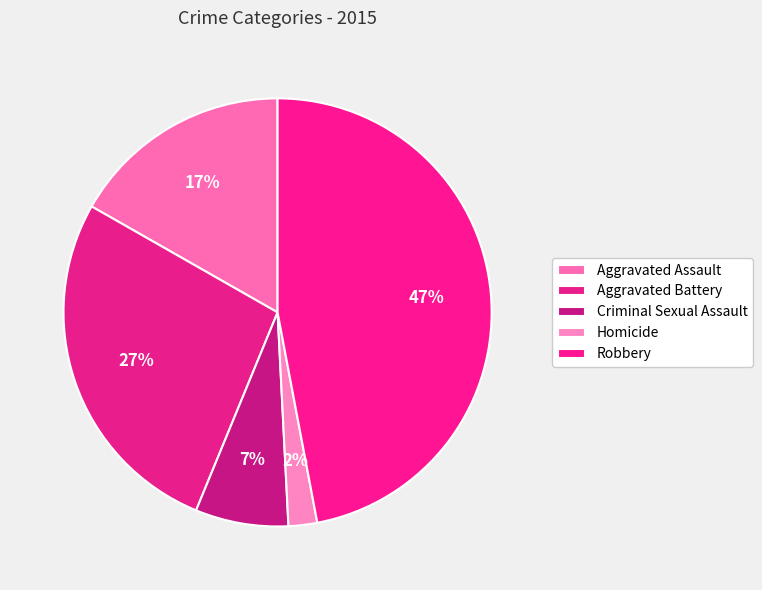

To the nearest percent, what portion does Homicide represent?

2%